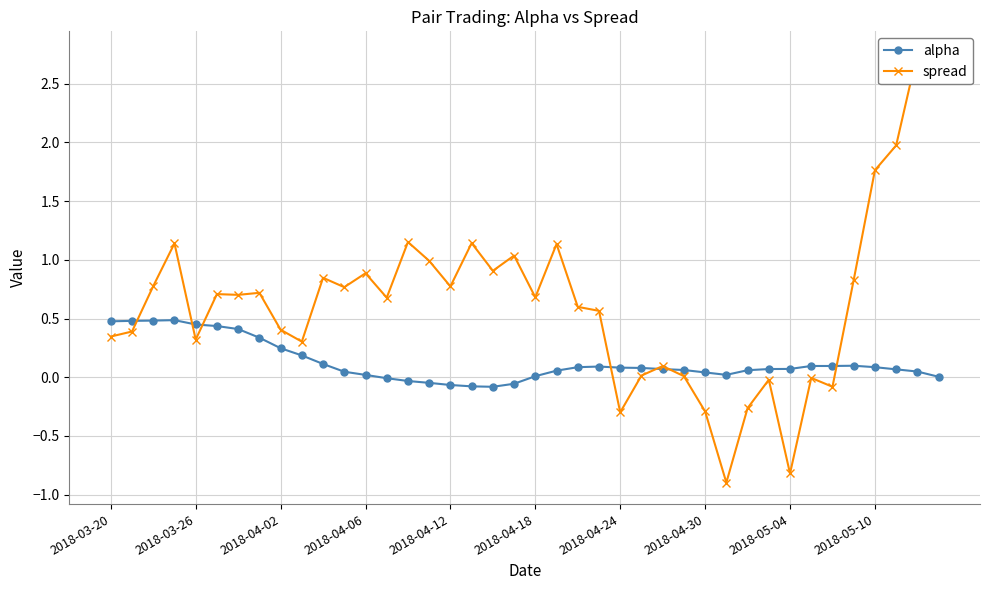

What is the difference between the maximum and minimum values in the spread series?

3.7